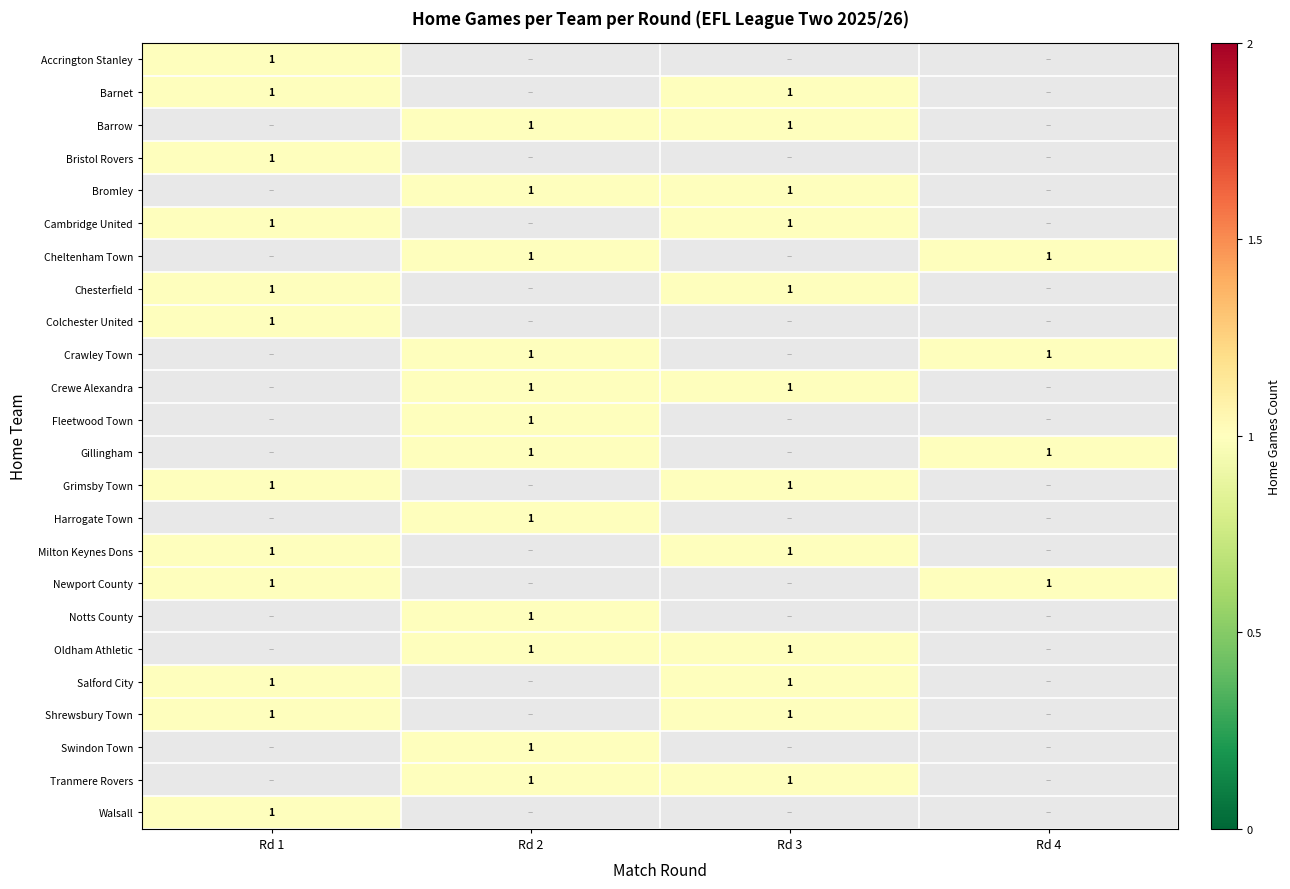

Rank the series by their maximum value, from lowest to highest.

Chesterfield, Bristol Rovers, Cambridge United, Accrington Stanley, Grimsby Town, Barnet, Newport County, Milton Keynes Dons, Shrewsbury Town, Walsall, Salford City, Colchester United, Tranmere Rovers, Notts County, Bromley, Harrogate Town, Swindon Town, Gillingham, Crawley Town, Barrow, Oldham Athletic, Fleetwood Town, Crewe Alexandra, Cheltenham Town